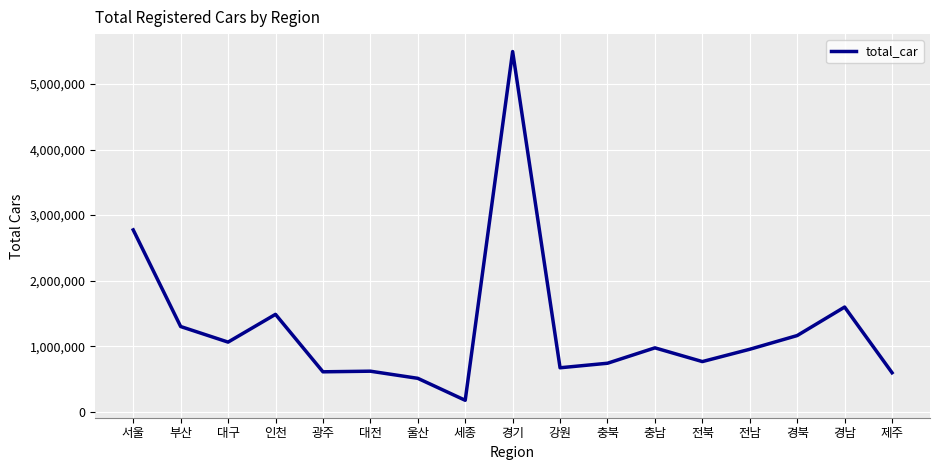

Where is the data nearest to the value 2835509?

서울